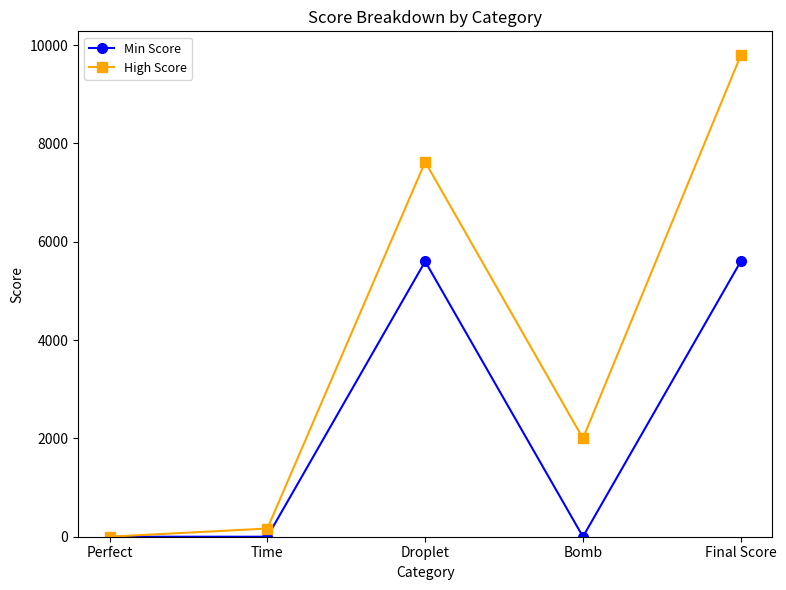

Is it true that Min Score equals 8078.5 at Final Score?

False